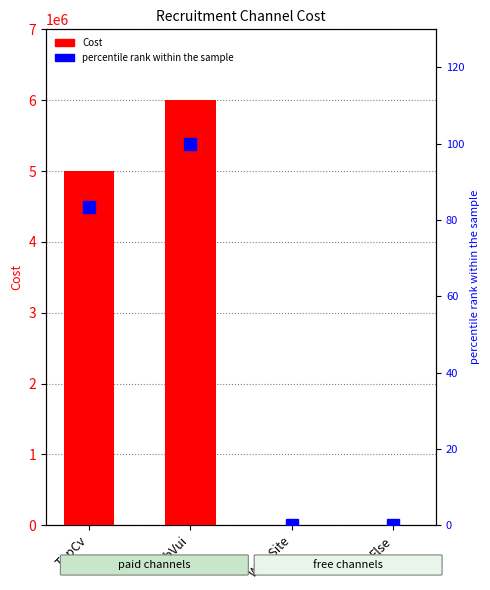

What is the sum of all Cost values?

11000000.0